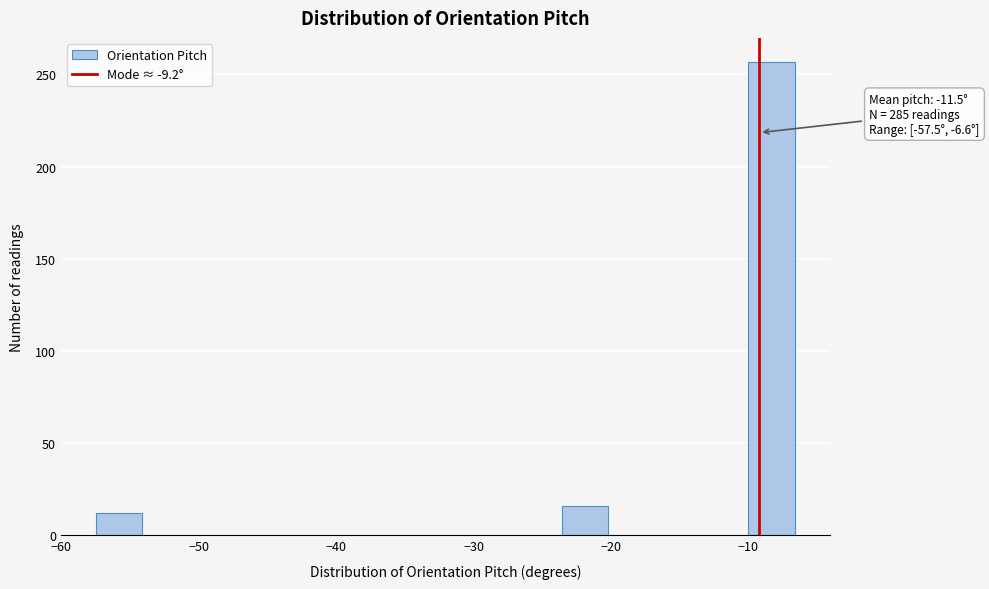

Read against the x-axis, roughly where is the centre of the tallest bar?

-8